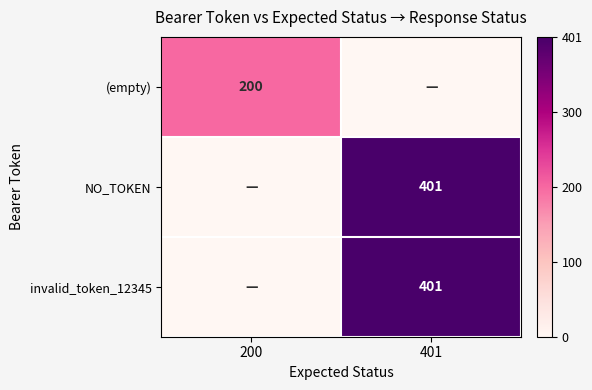

At how many categories does at least one series exceed 0?

2